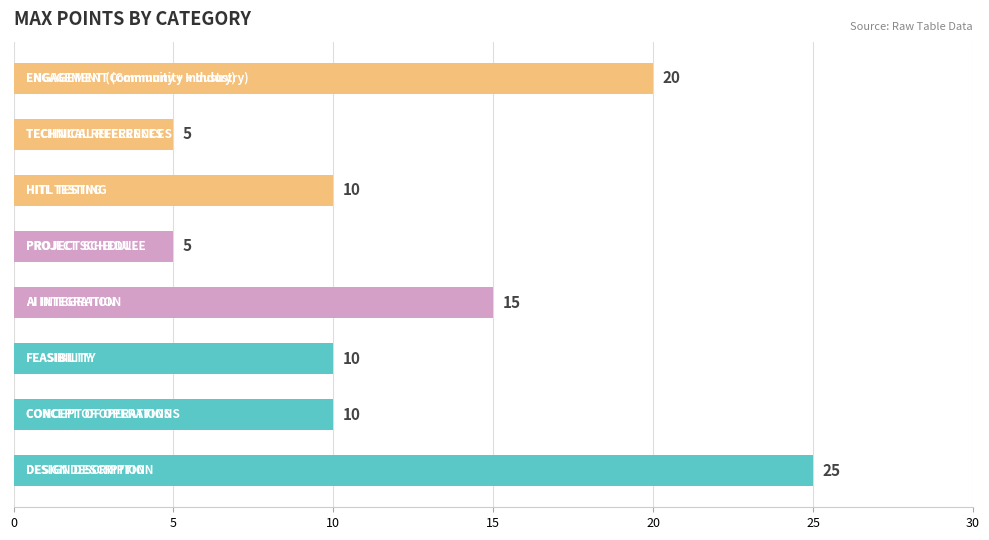

Reading top to bottom, transcribe all the data shown in this chart.

20	5	10	5	15	10	10	25